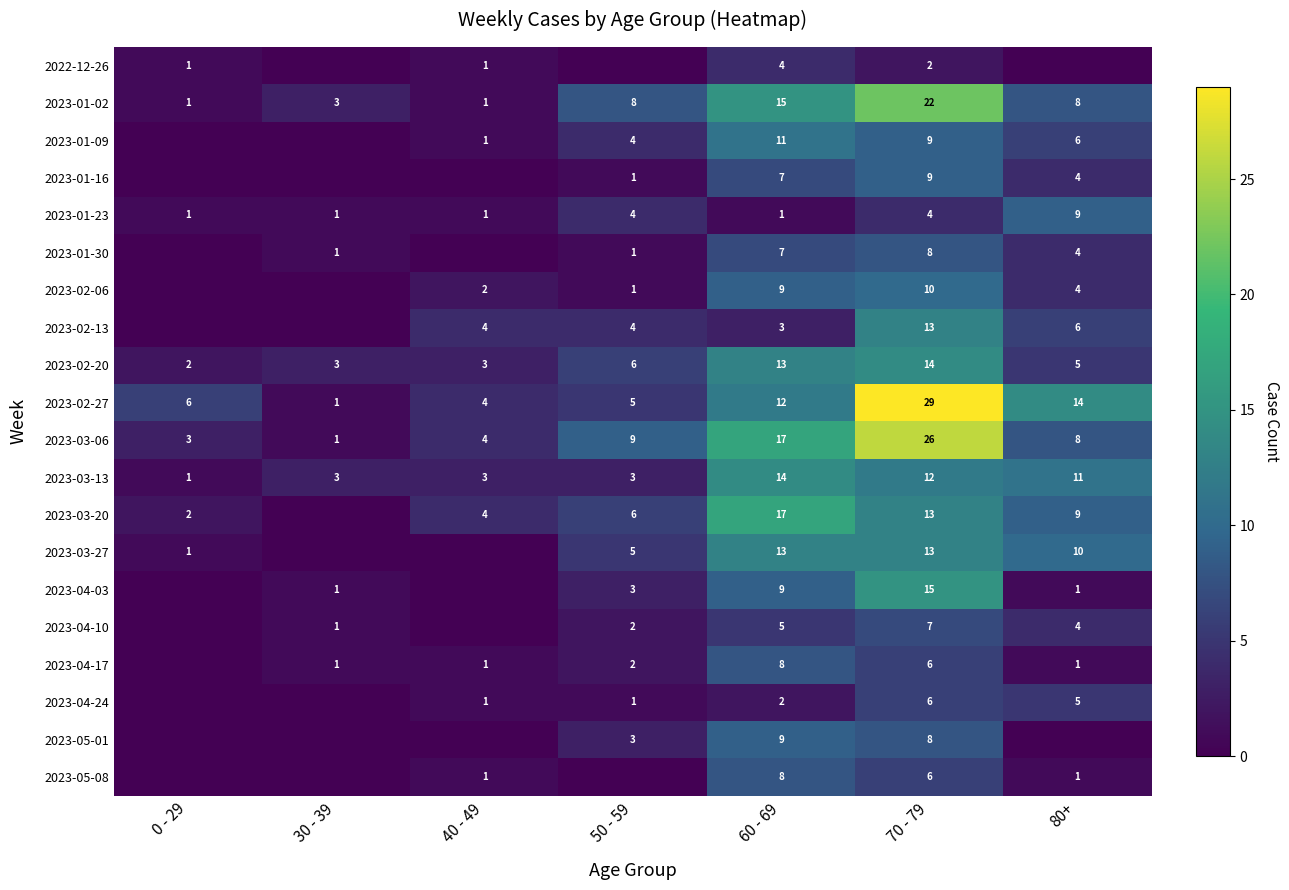

What is the spread (max minus min) of values at 50 - 59?

9